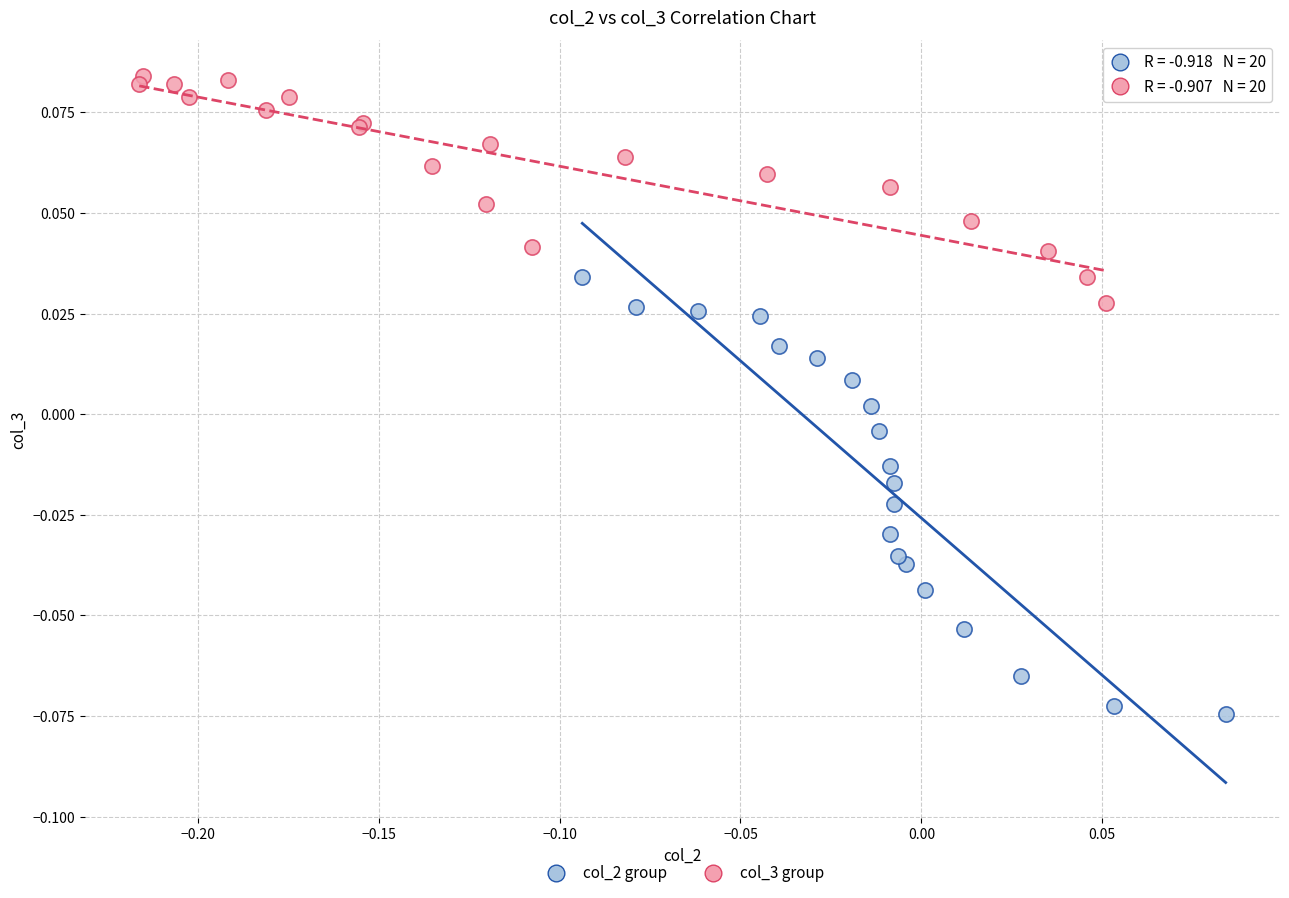

Which series reaches the maximum Y coordinate?

col_3 group